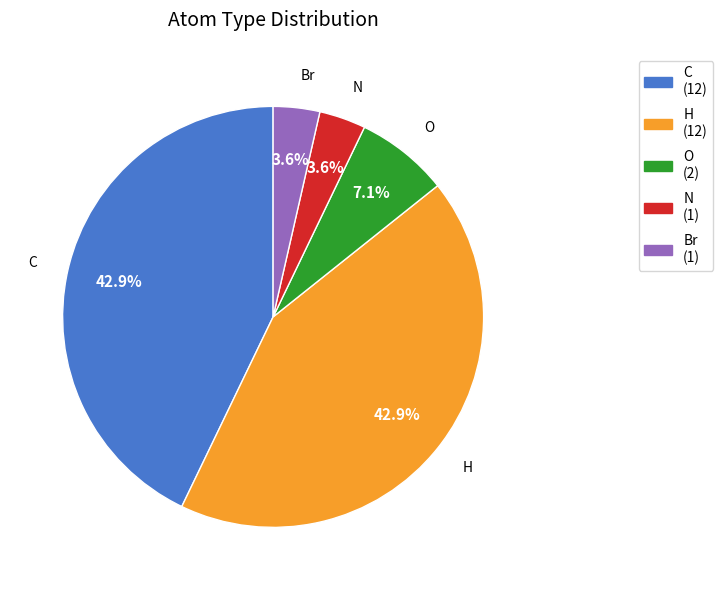

How many segments does this pie chart have?

5